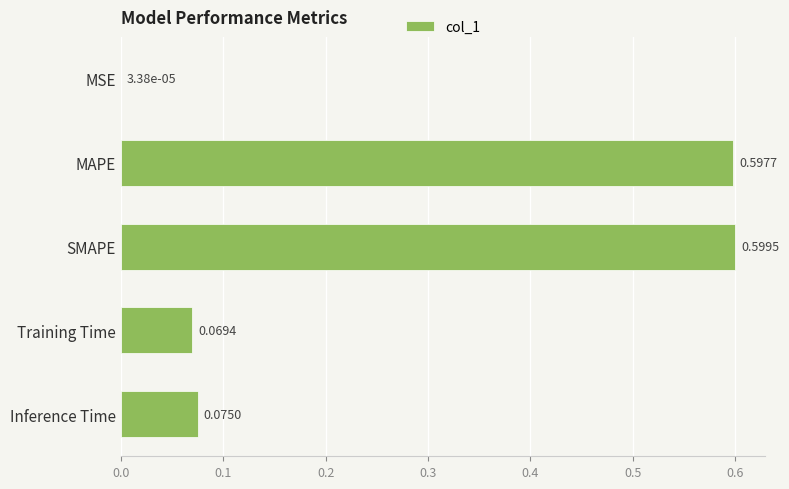

At which category does the chart reach its peak across all series?

SMAPE